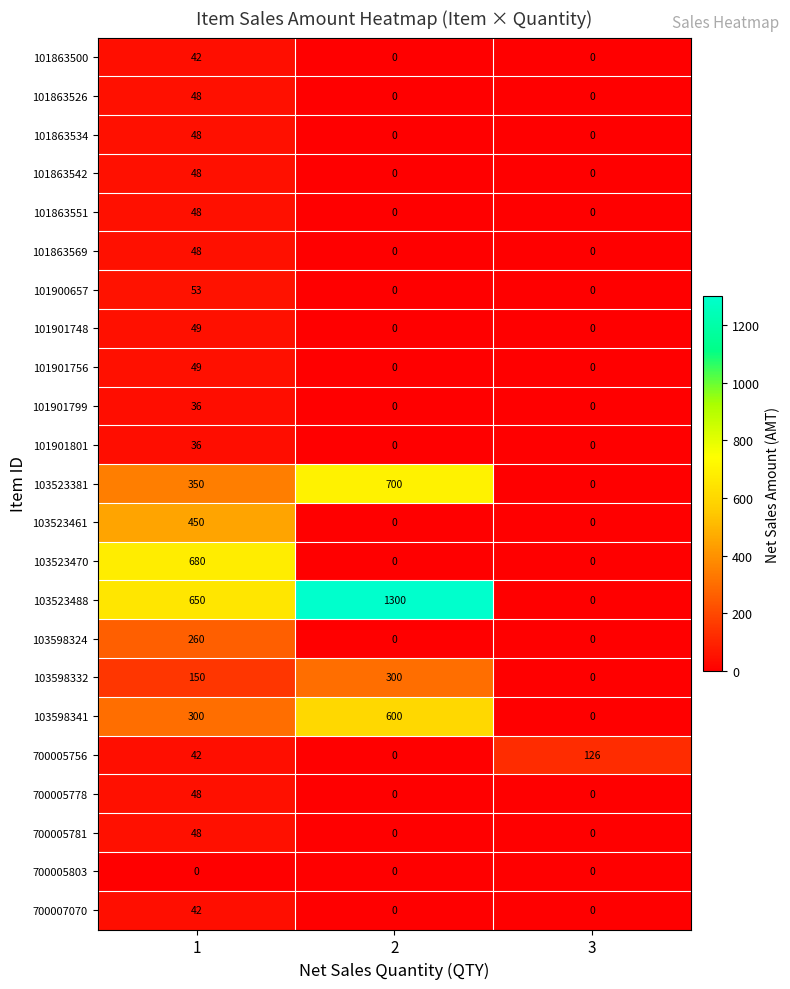

What is the total value across all series at 1?

3525